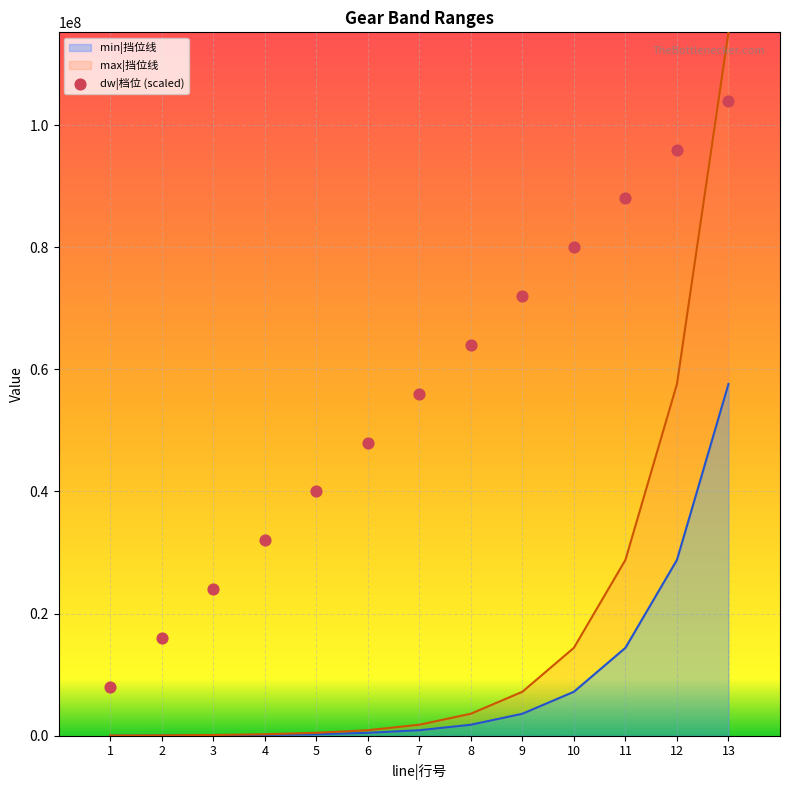

Which series has the largest total across all categories?

dw|档位